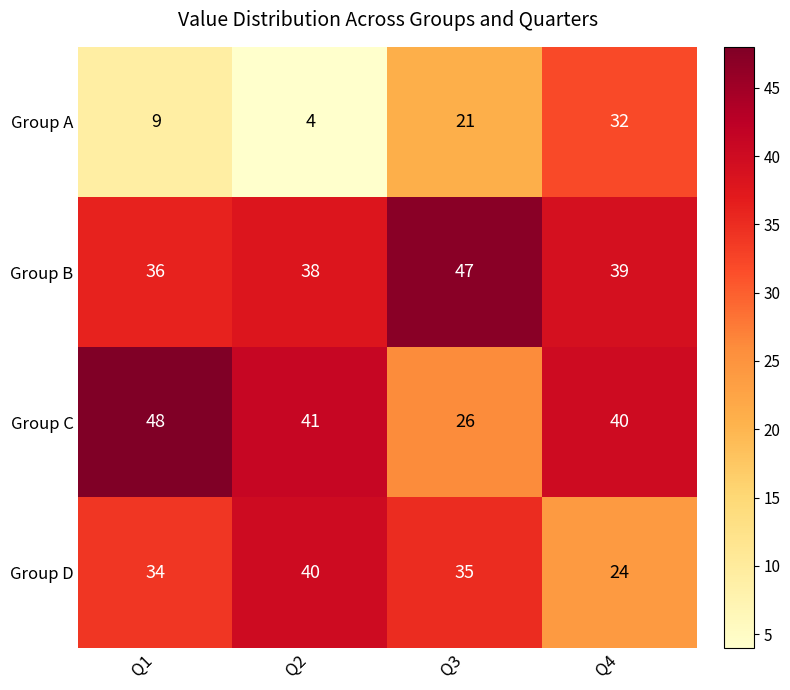

Which series has the largest range (max minus min)?

Group A